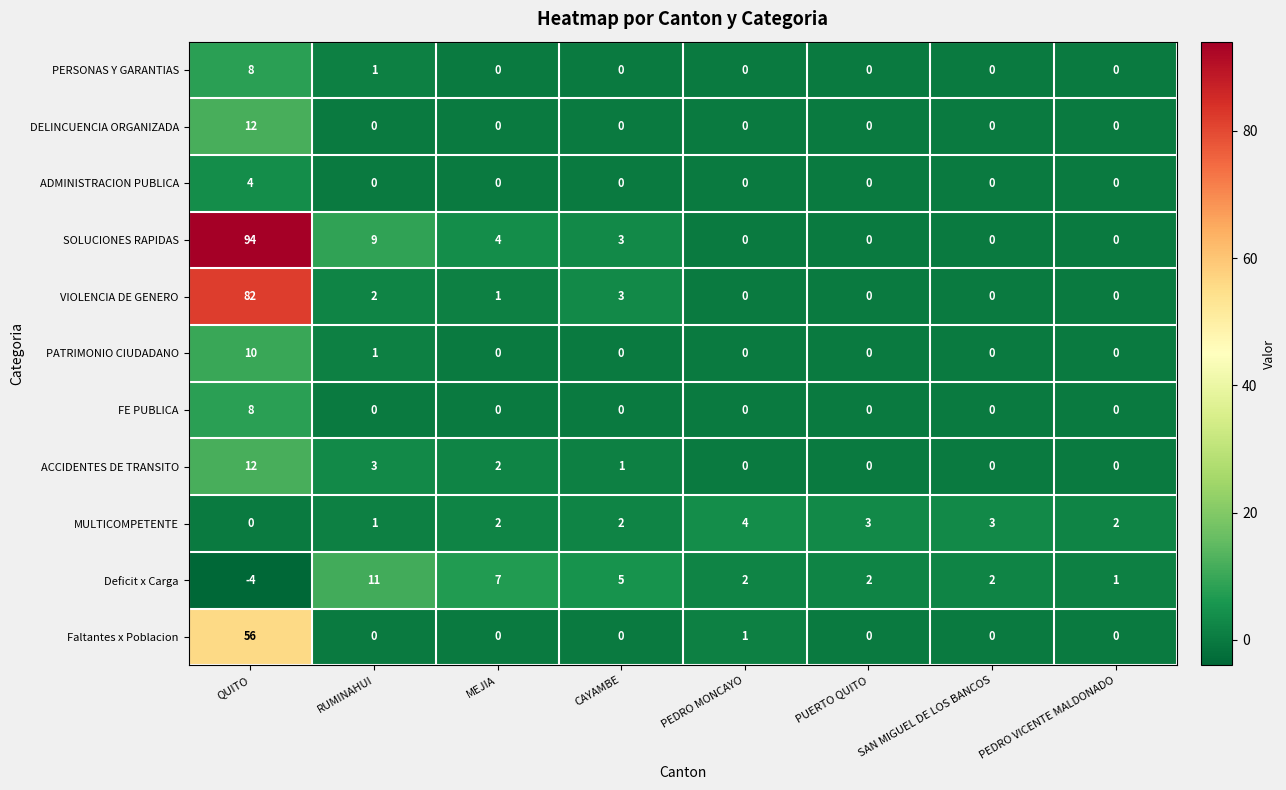

Is it true that PERSONAS Y GARANTIAS equals 0 at PEDRO VICENTE MALDONADO?

True